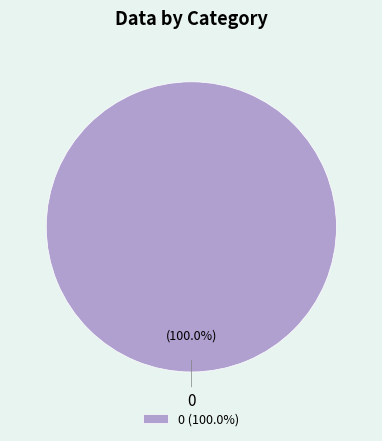

Rank the categories by value from highest to lowest.

0 (100.0%)